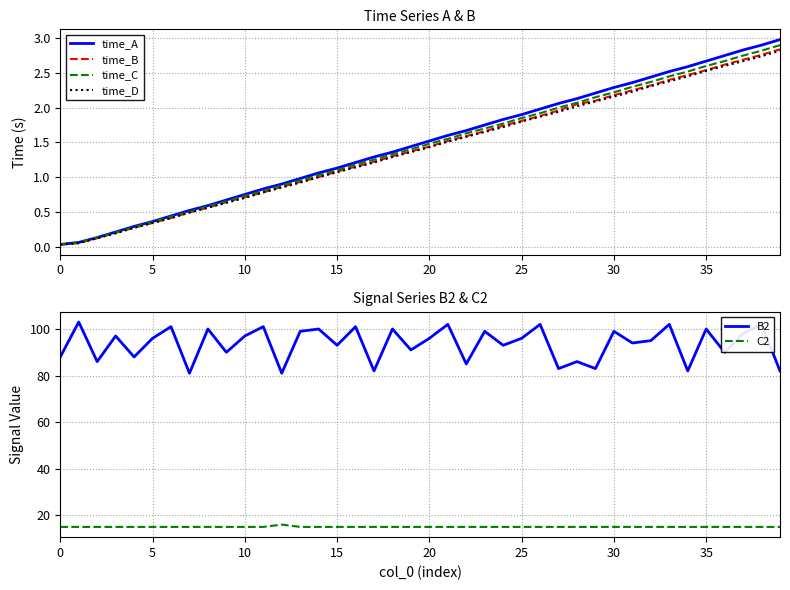

How many values in the time_A series exceed 1?

26